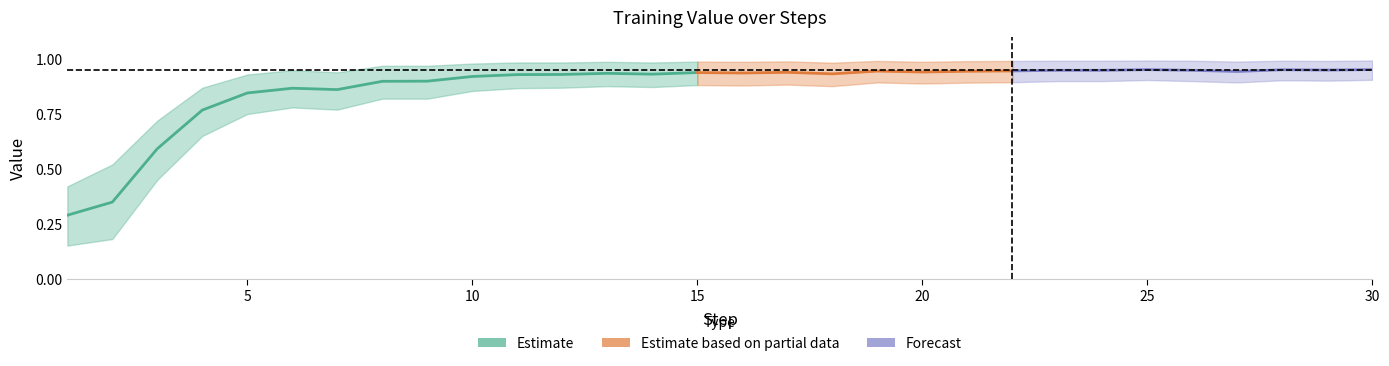

What is the approximate value of Value at 8?

0.9